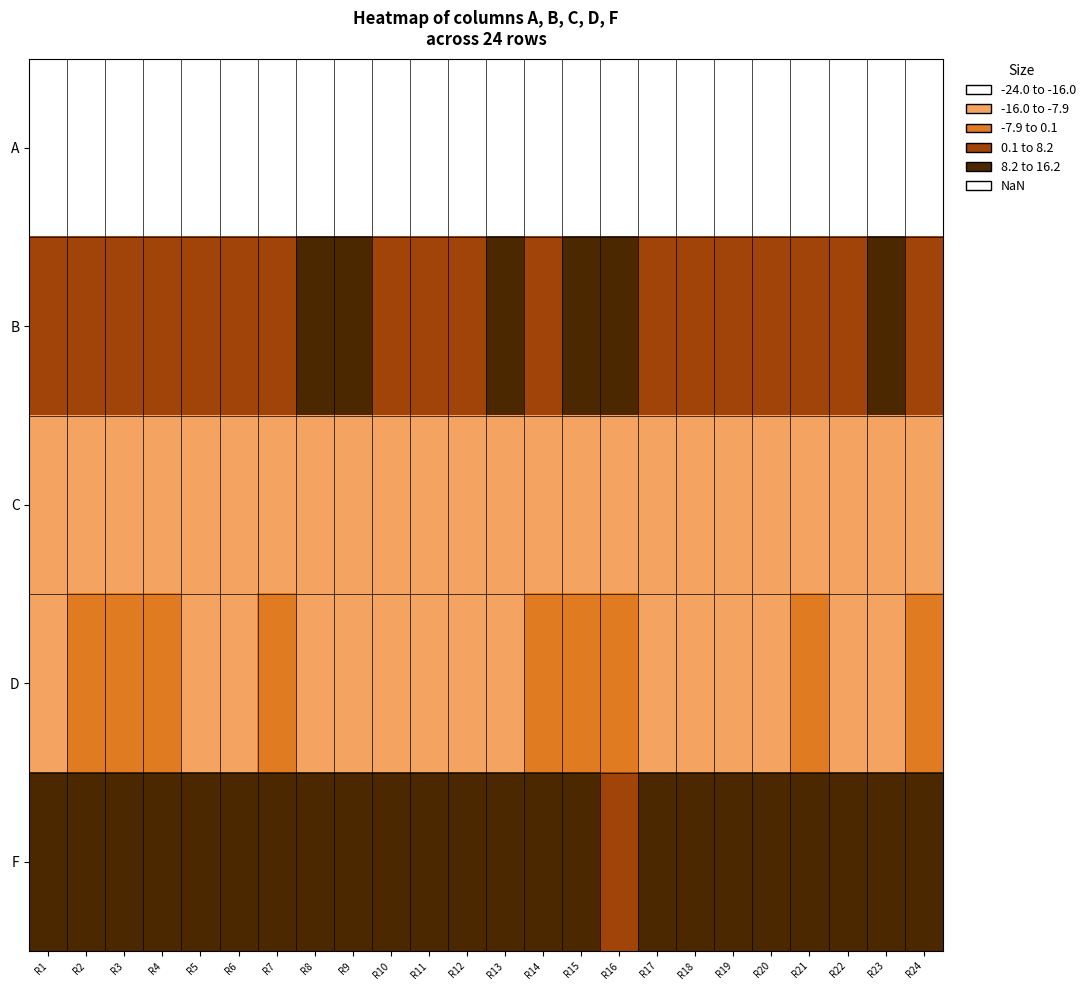

Between R8 and R15, which series saw the biggest shift?

D